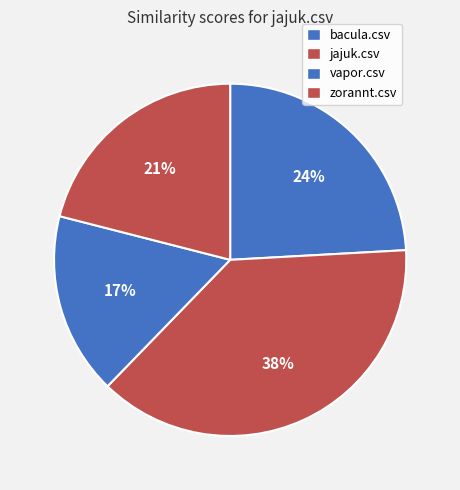

Which category has the biggest portion of the pie?

jajuk.csv